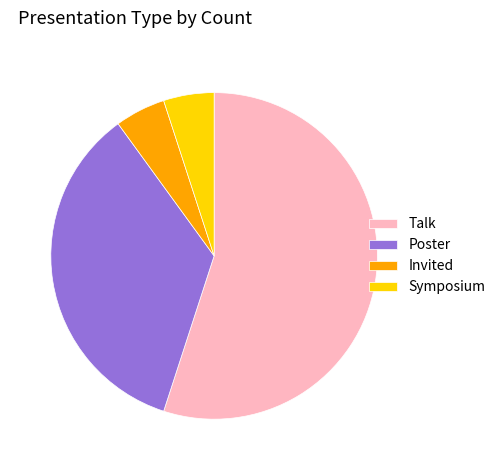

True or false: Talk accounts for 68% of the total.

False